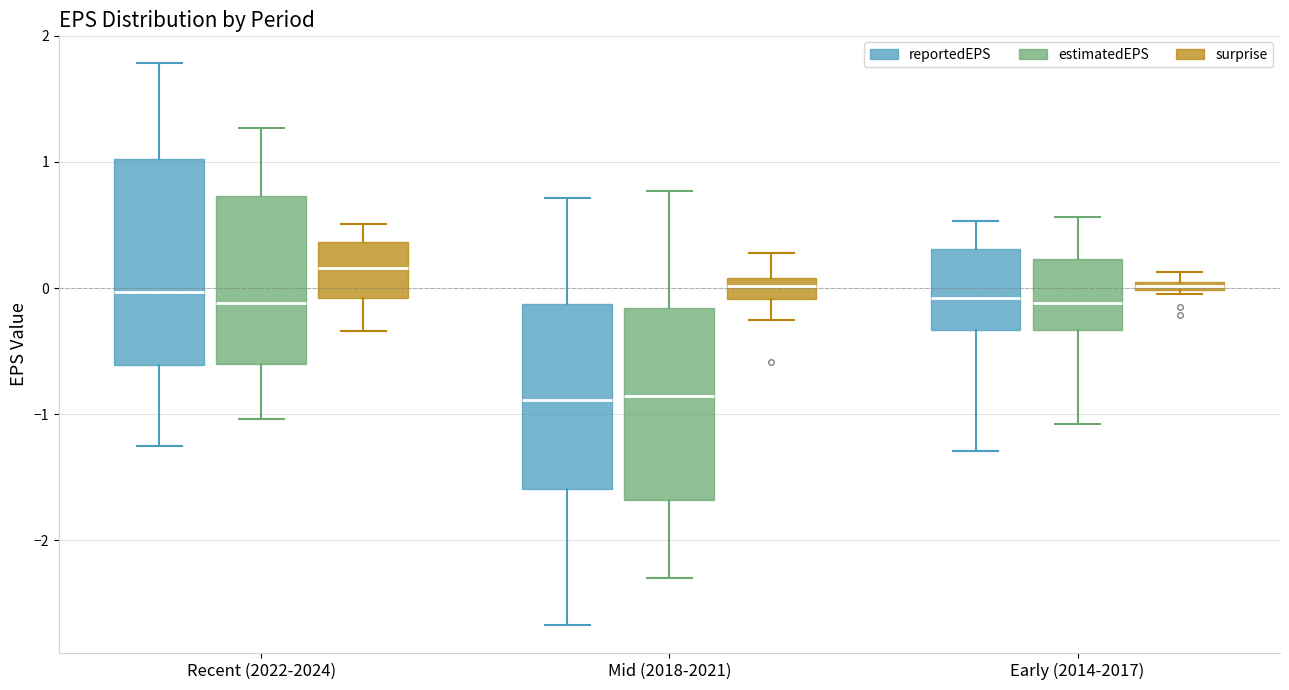

Where is the upper edge of the box for Early (2014-2017) (surprise) on the y-axis? The values are not printed on the chart, so give them approximately, as read against the axis.

0.1